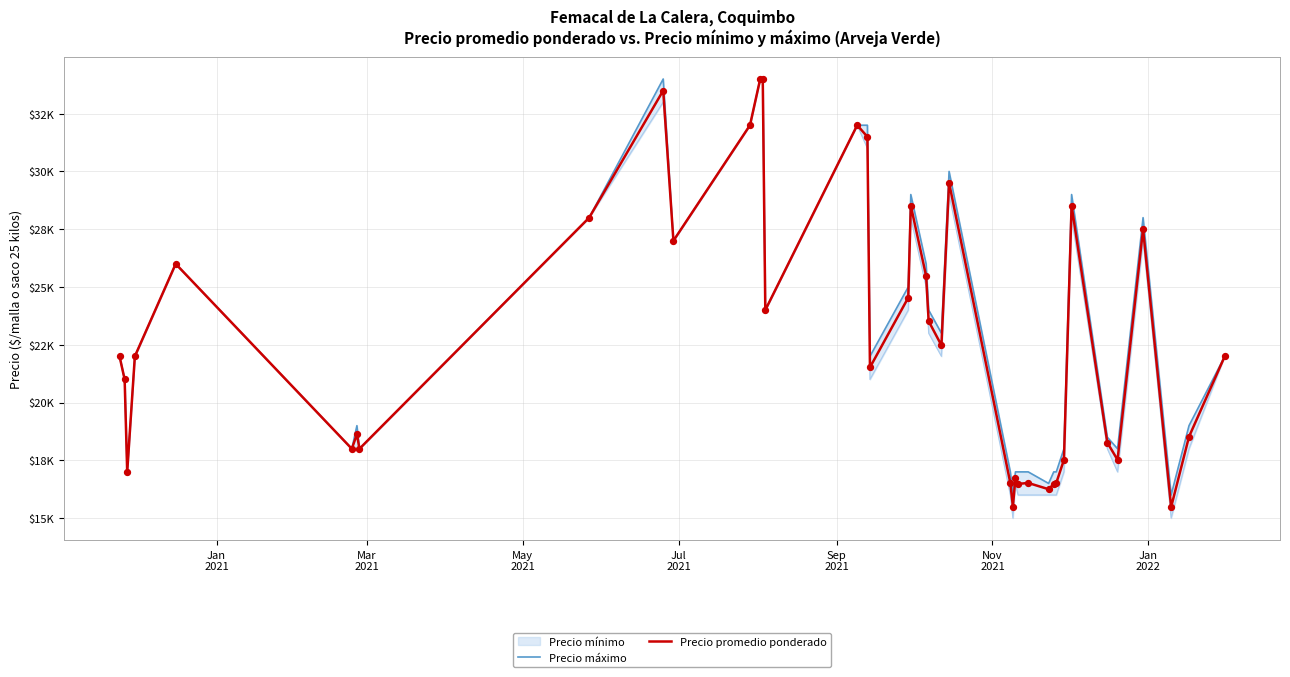

Which series has the largest total across all categories?

Precio máximo